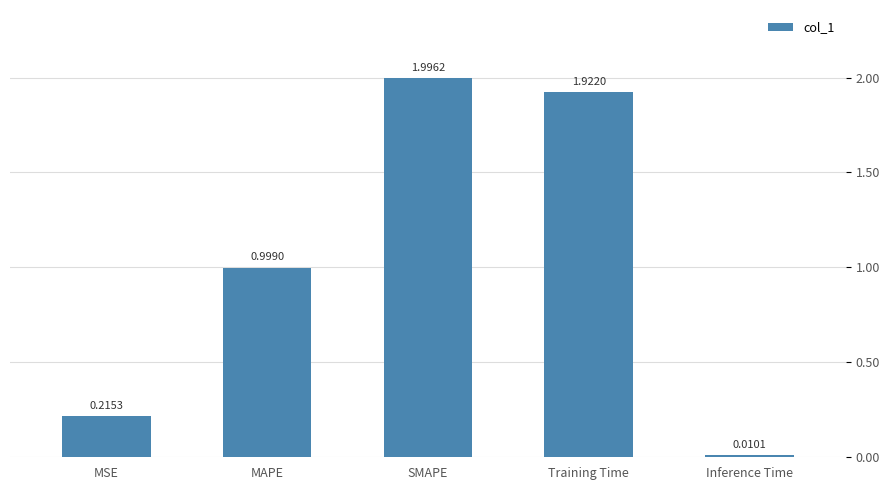

What is the approximate value at MAPE?

1.0